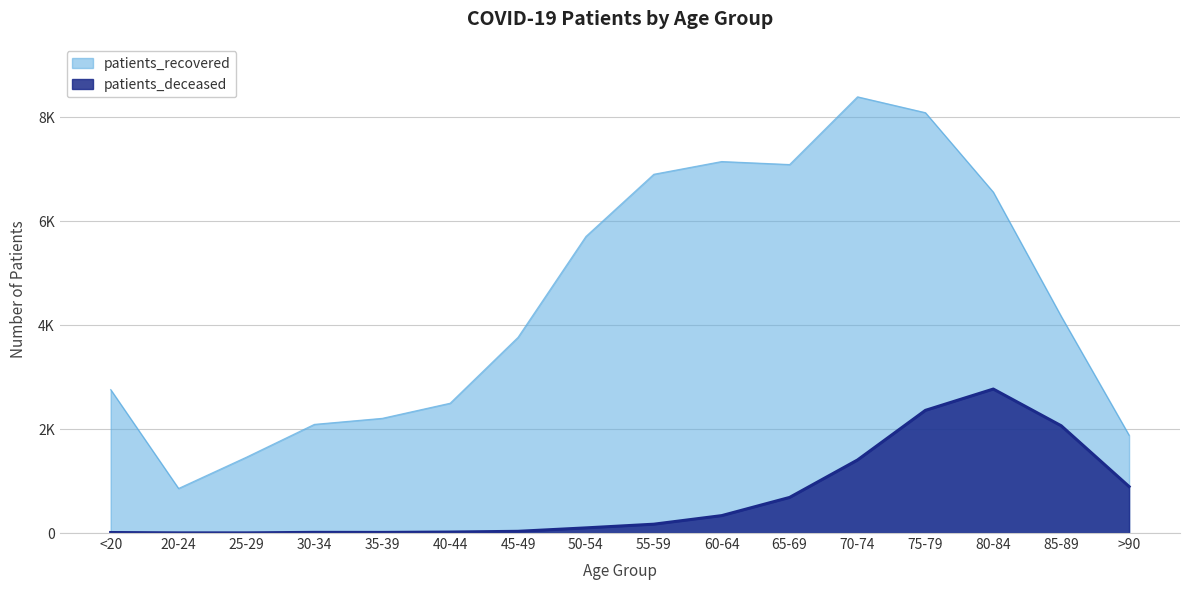

What is the label of the 2nd point from the left?

20-24